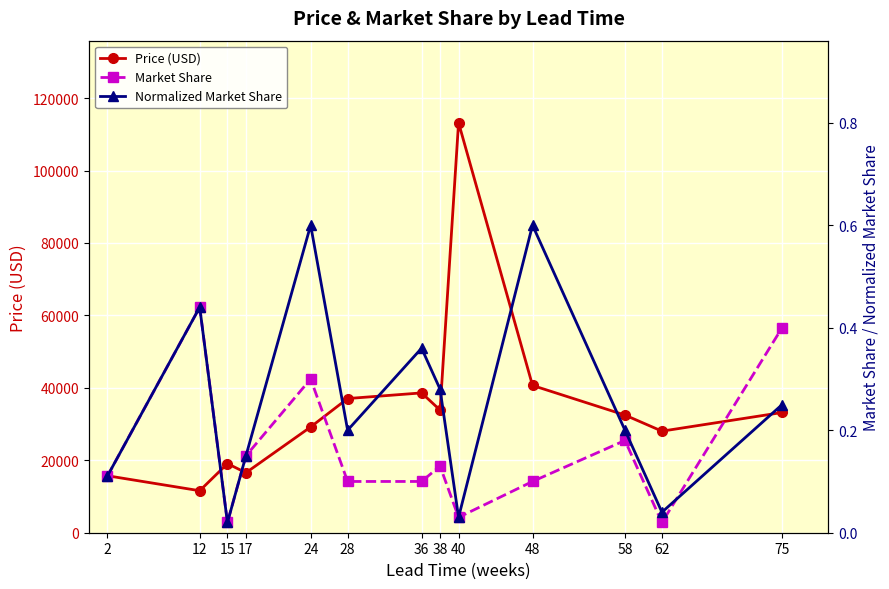

Where do Normalized Market Share and Market Share first cross each other?

62 and 75